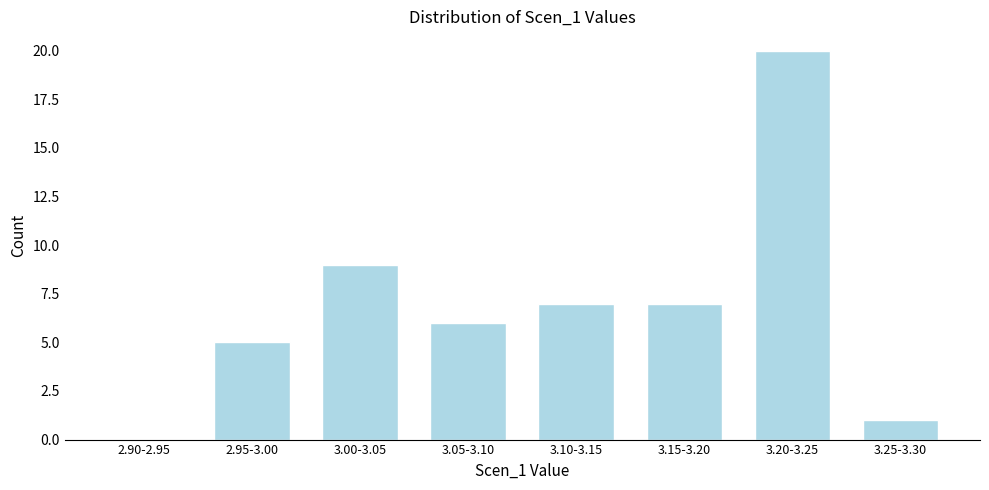

Reading left to right, transcribe all the data shown in this chart.

2.90-2.95=0	2.95-3.00=5	3.00-3.05=9	3.05-3.10=6	3.10-3.15=7	3.15-3.20=7	3.20-3.25=20	3.25-3.30=1